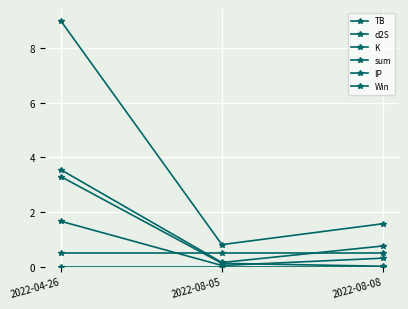

How many values in the sum series exceed 1?

2